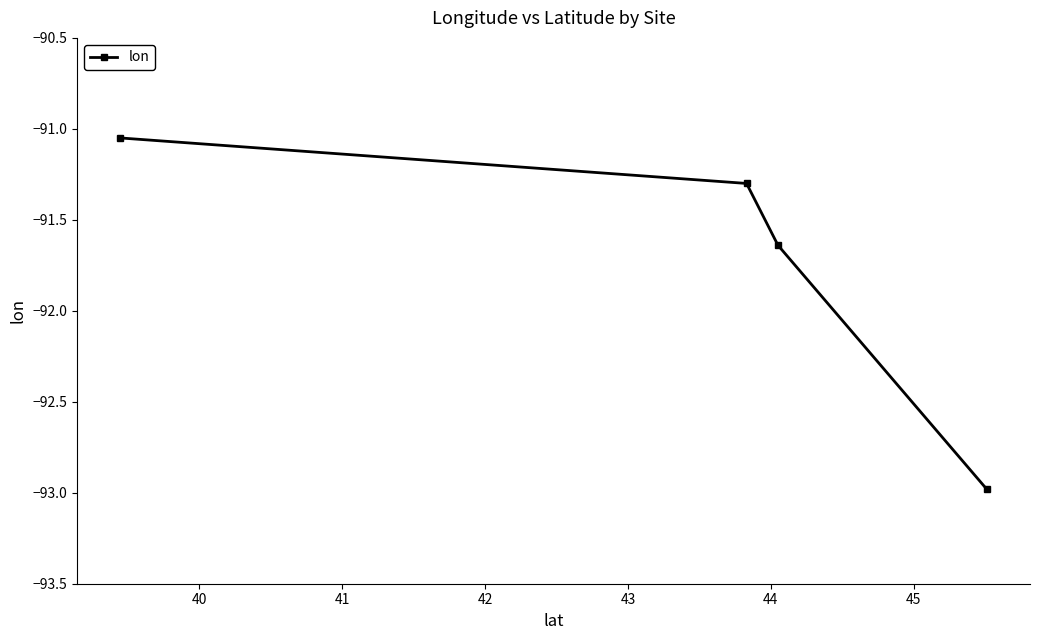

What is the sum of all values?

-367.0